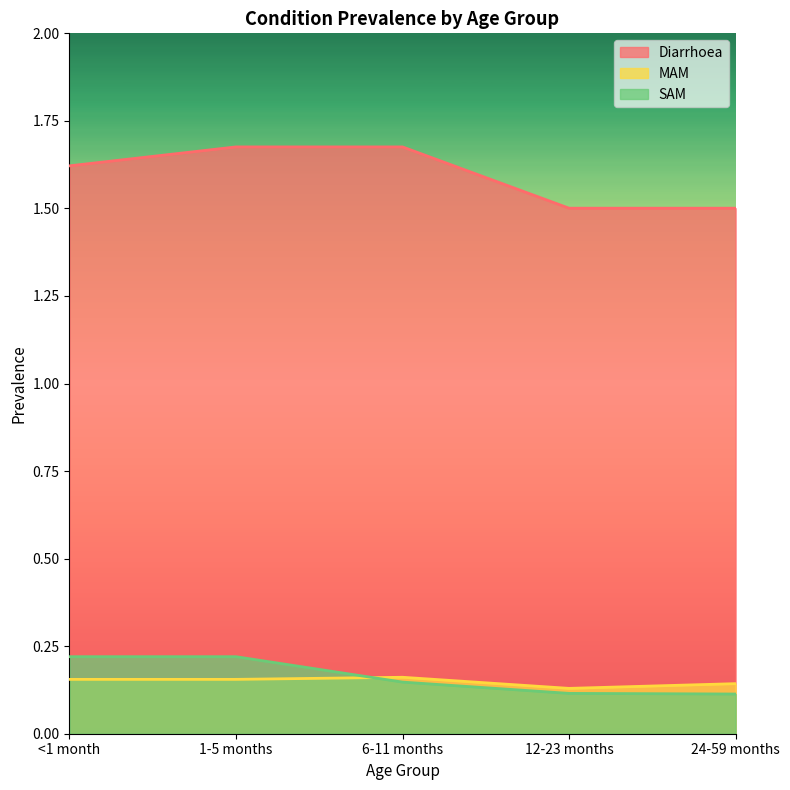

What value does the Diarrhoea series have at 24-59 months?

1.5